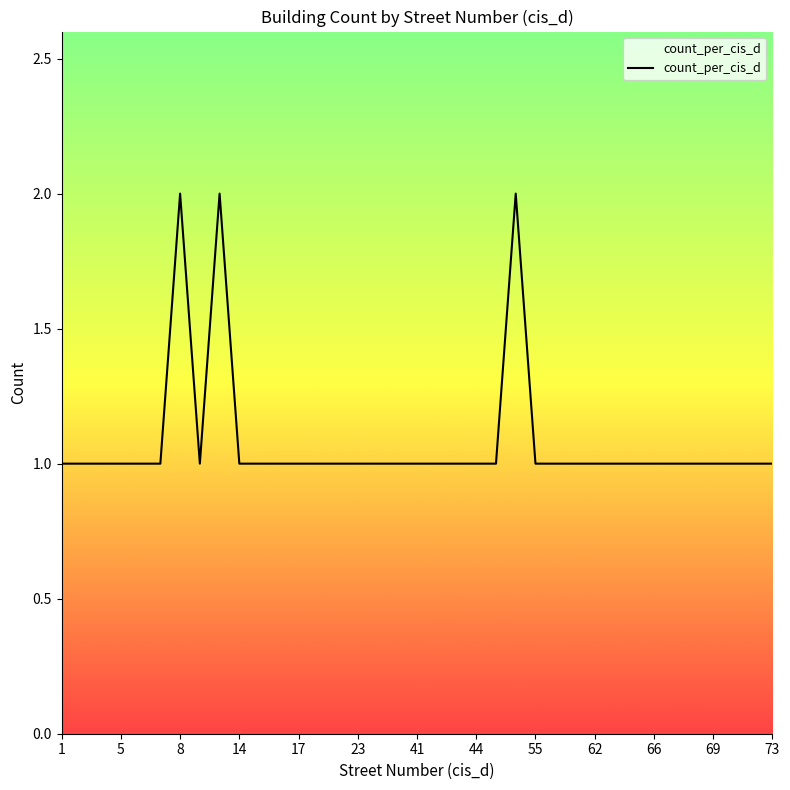

The chart shows a value of 0 at 69. True or false?

False